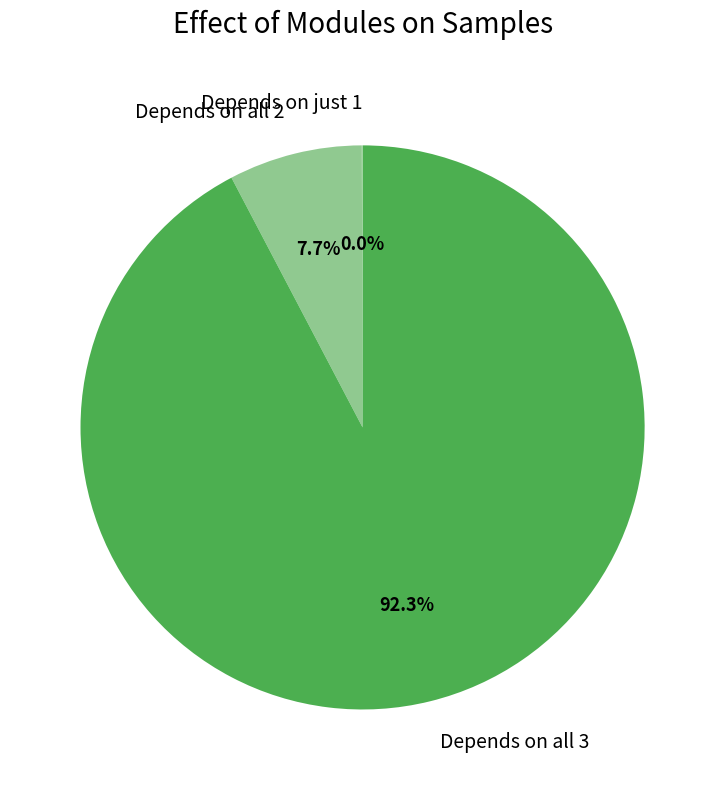

Between Depends on all 2 and Depends on all 3, which is larger?

Depends on all 3